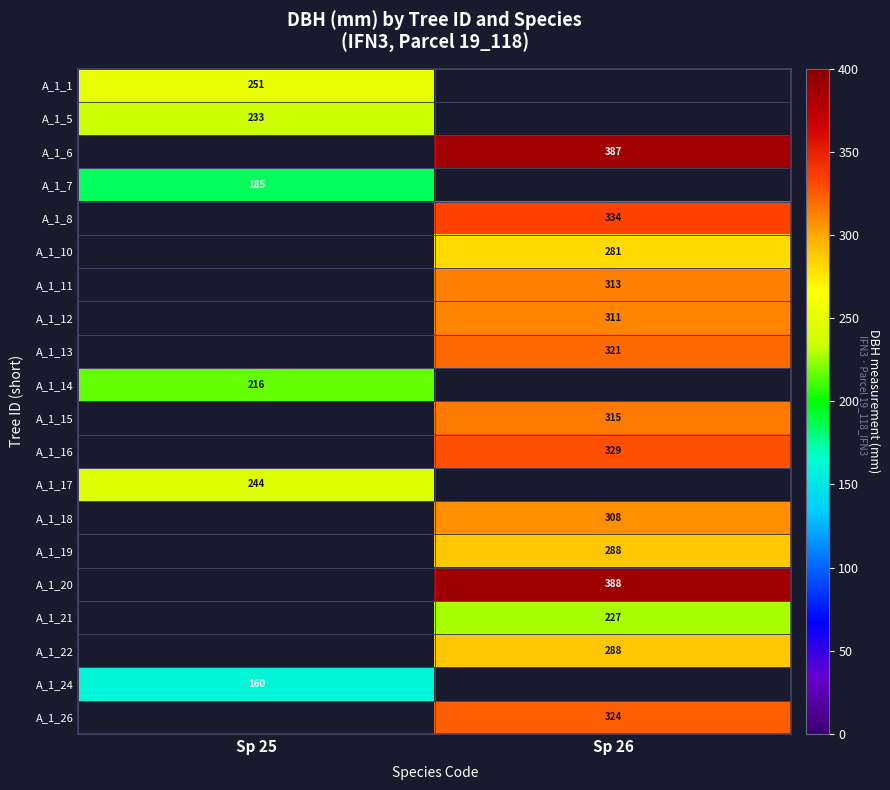

Which has a higher value, Sp 25 or Sp 26?

Sp 26